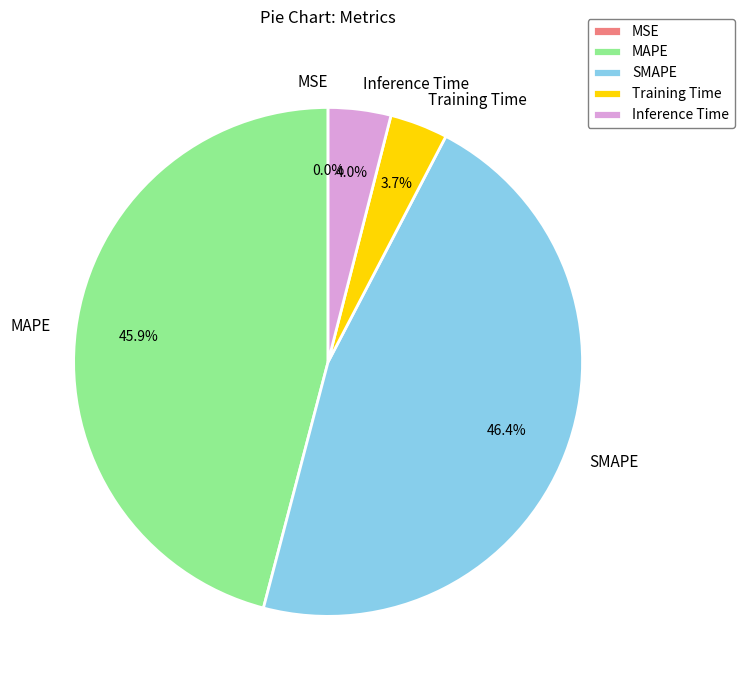

Between MAPE and SMAPE, which is larger?

SMAPE